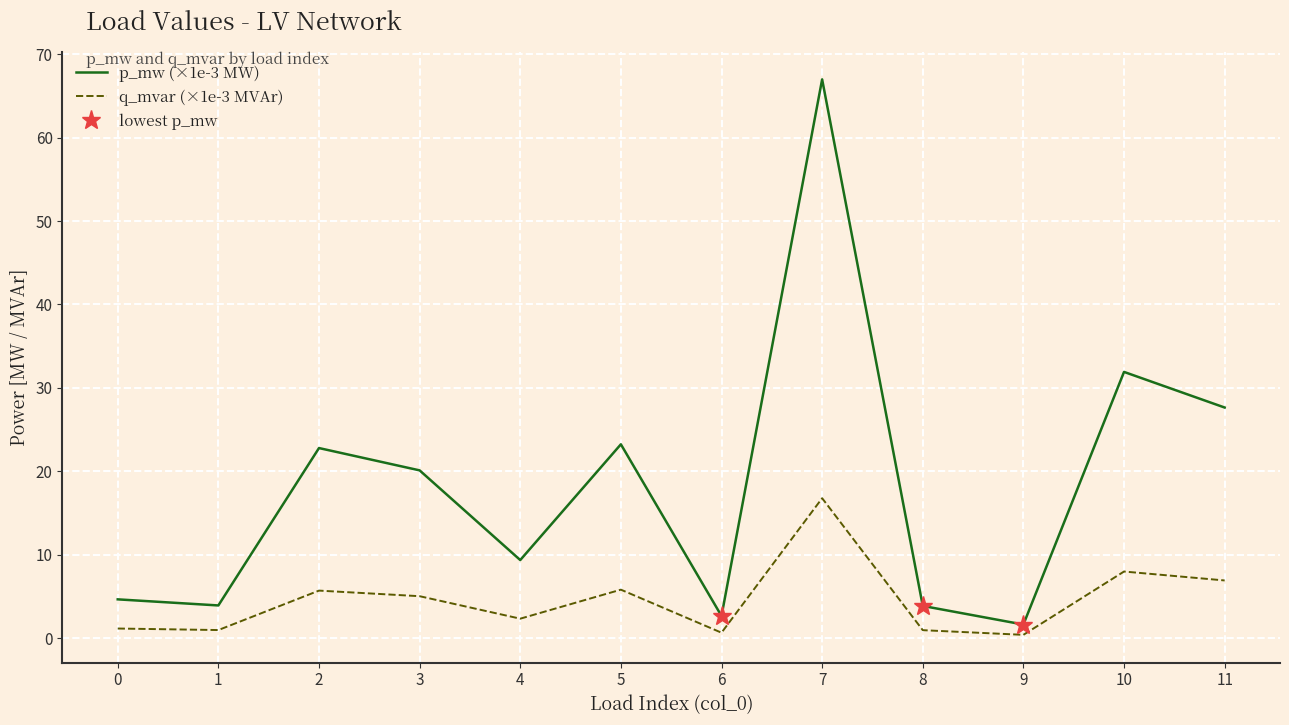

True or false: p_mw (×1e-3 MW) and q_mvar (×1e-3 MVAr) cross at least once.

False